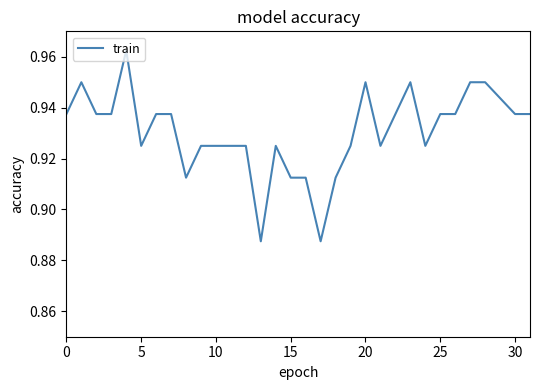

What is the value of the 8th point from the left?

0.9